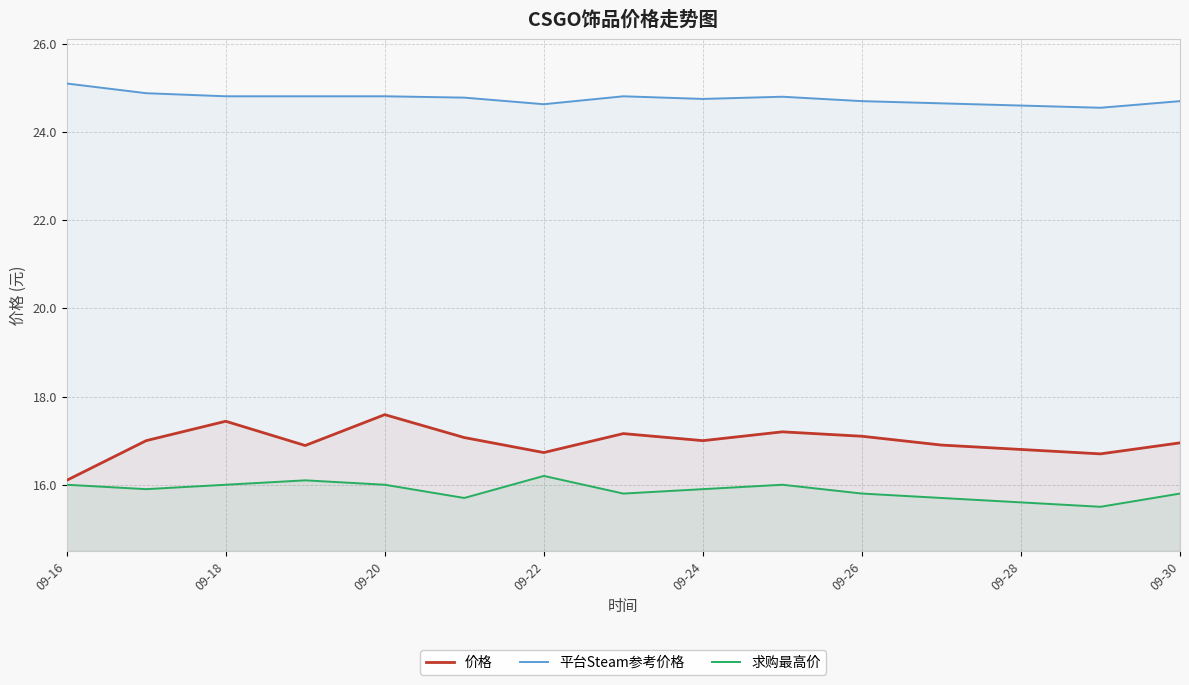

What is the spread (max minus min) of values at 09-28?

9.0